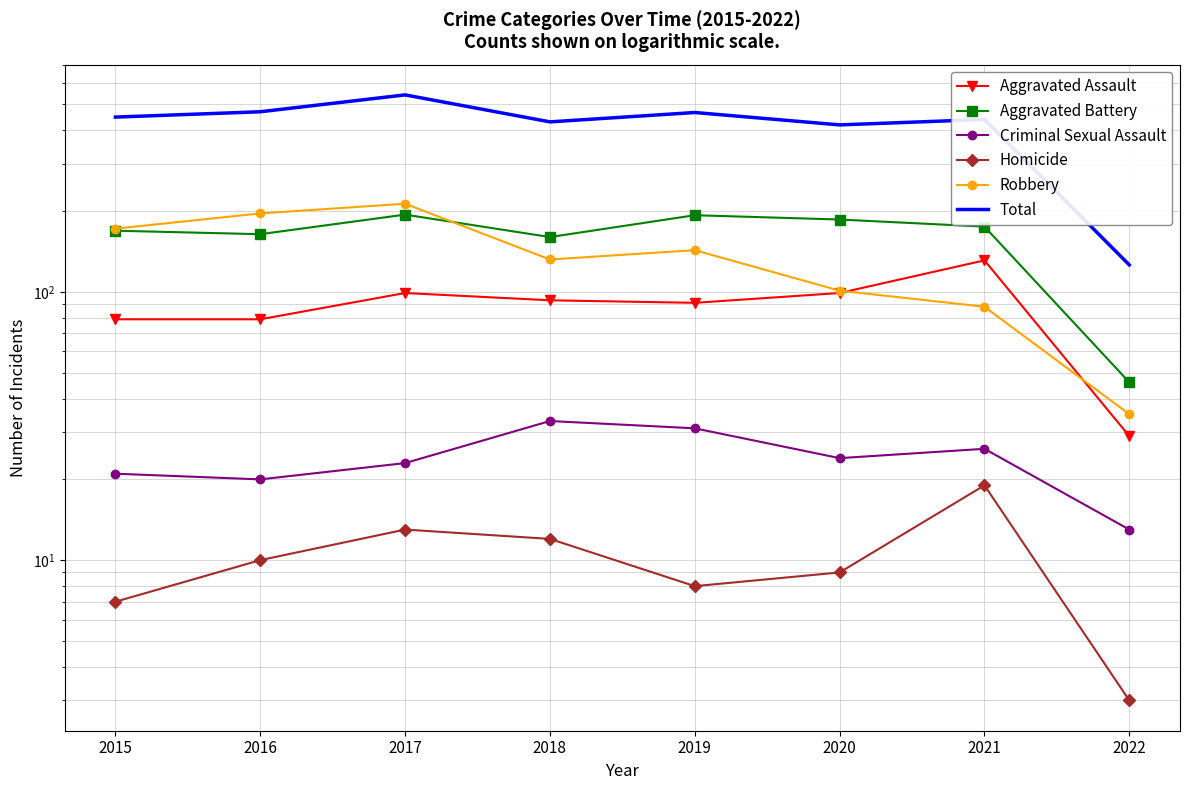

Reading right to left, transcribe all the data shown in this chart.

Aggravated Assault: 2022=29	2021=131	2020=99	2019=91	2018=93	2017=99	2016=79	2015=79
Aggravated Battery: 2022=46	2021=175	2020=186	2019=193	2018=160	2017=194	2016=164	2015=169
Criminal Sexual Assault: 2022=13	2021=26	2020=24	2019=31	2018=33	2017=23	2016=20	2015=21
Homicide: 2022=3	2021=19	2020=9	2019=8	2018=12	2017=13	2016=10	2015=7
Robbery: 2022=35	2021=88	2020=101	2019=143	2018=132	2017=213	2016=196	2015=172
Total: 2022=126	2021=439	2020=419	2019=466	2018=430	2017=542	2016=469	2015=448